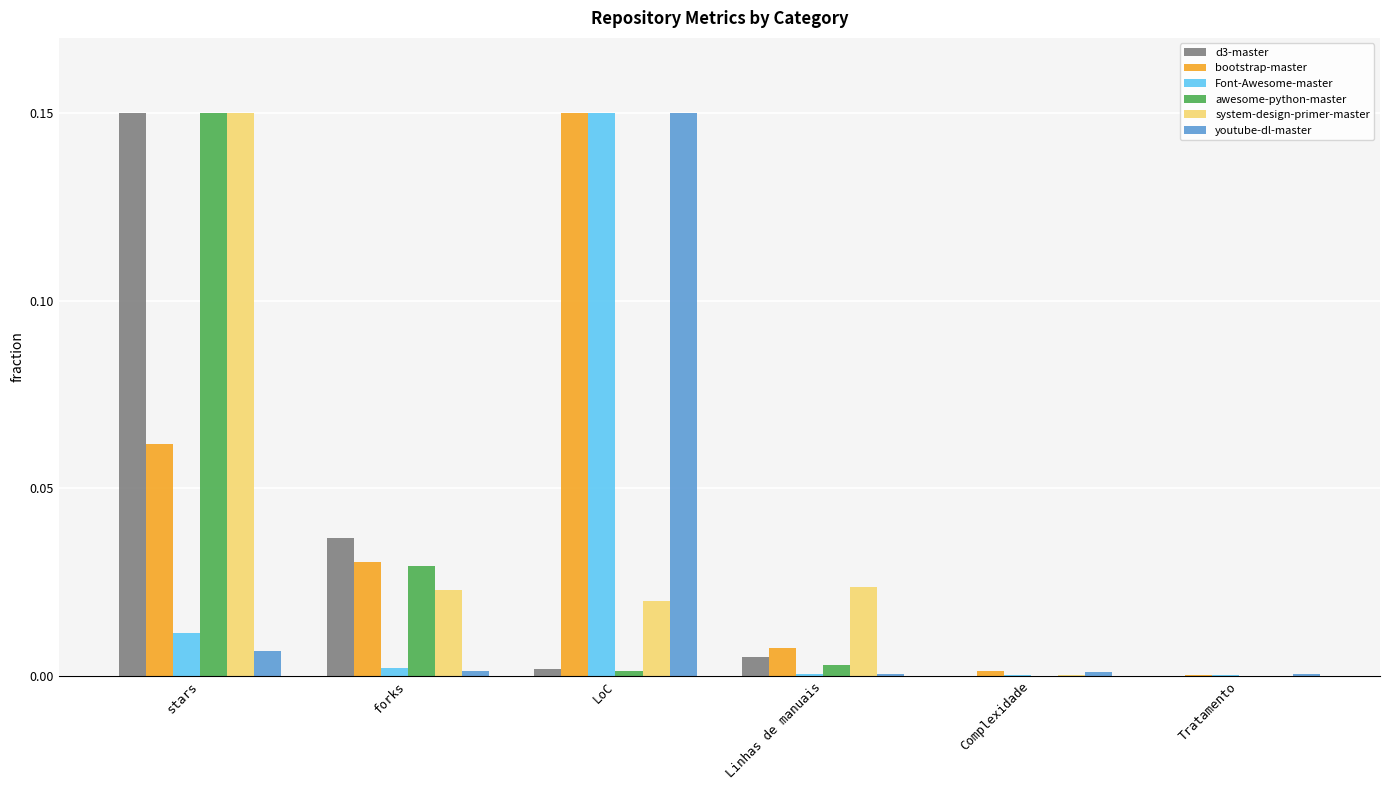

Which series changed the most between stars and forks?

system-design-primer-master